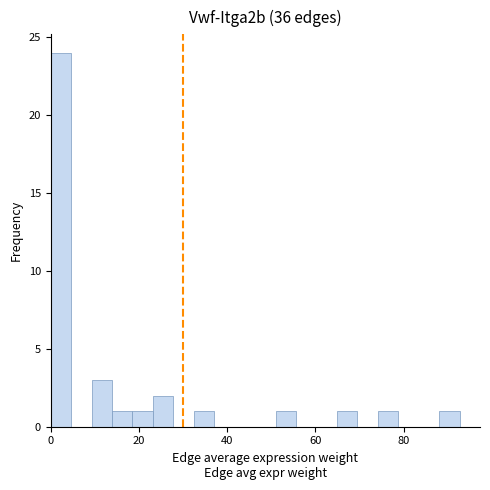

Read against the x-axis, roughly where is the centre of the tallest bar?

2